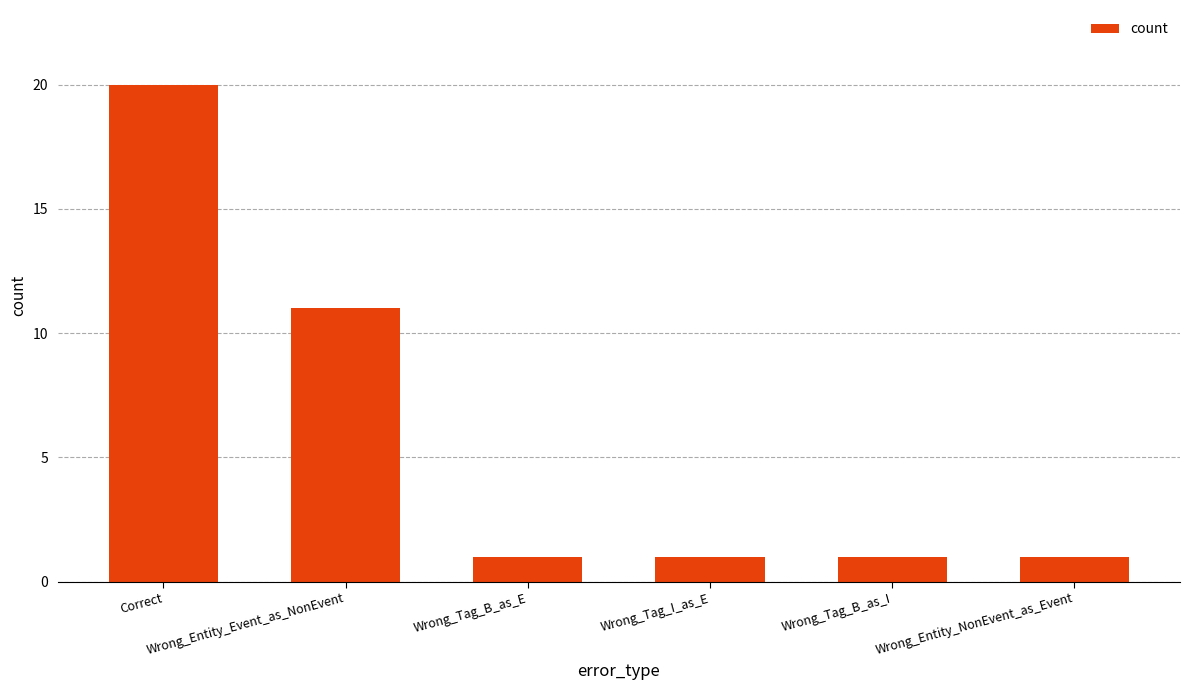

The value at Wrong_Tag_B_as_I is 1. True or false?

True